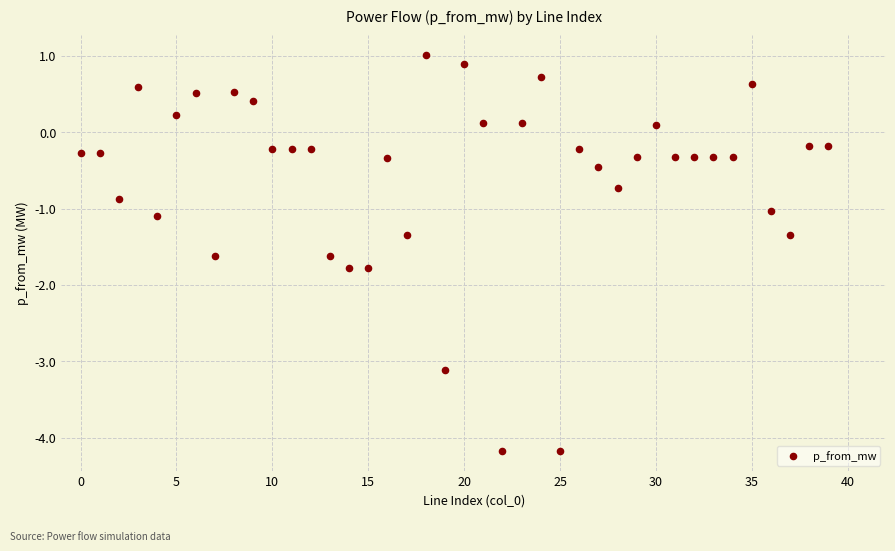

What is the range of Y values (max minus min)?

5.2